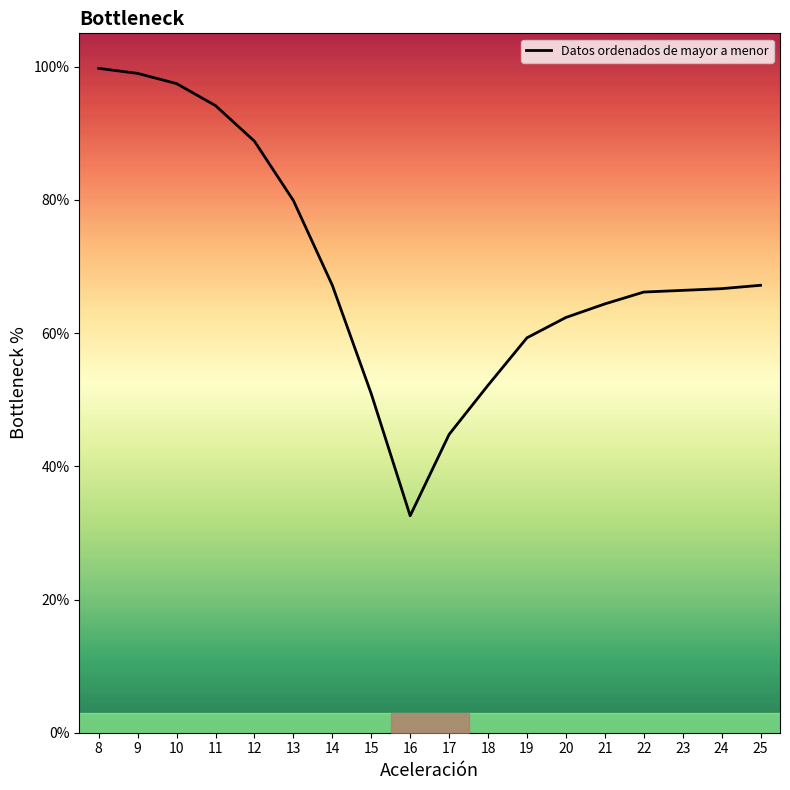

Does the chart display data point markers on the line(s)?

No